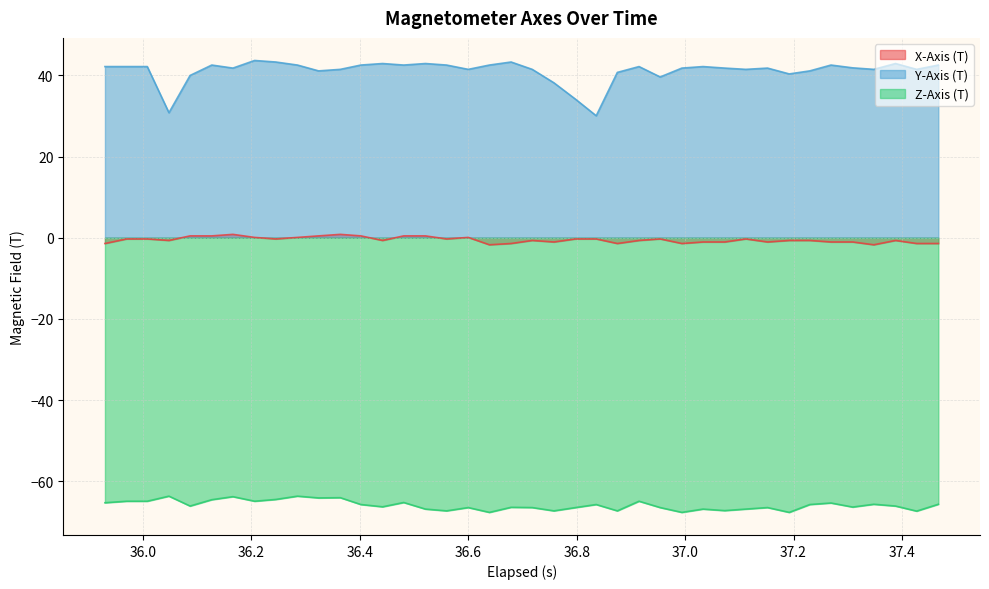

True or false: X-Axis (T) and Z-Axis (T) intersect in this chart.

False